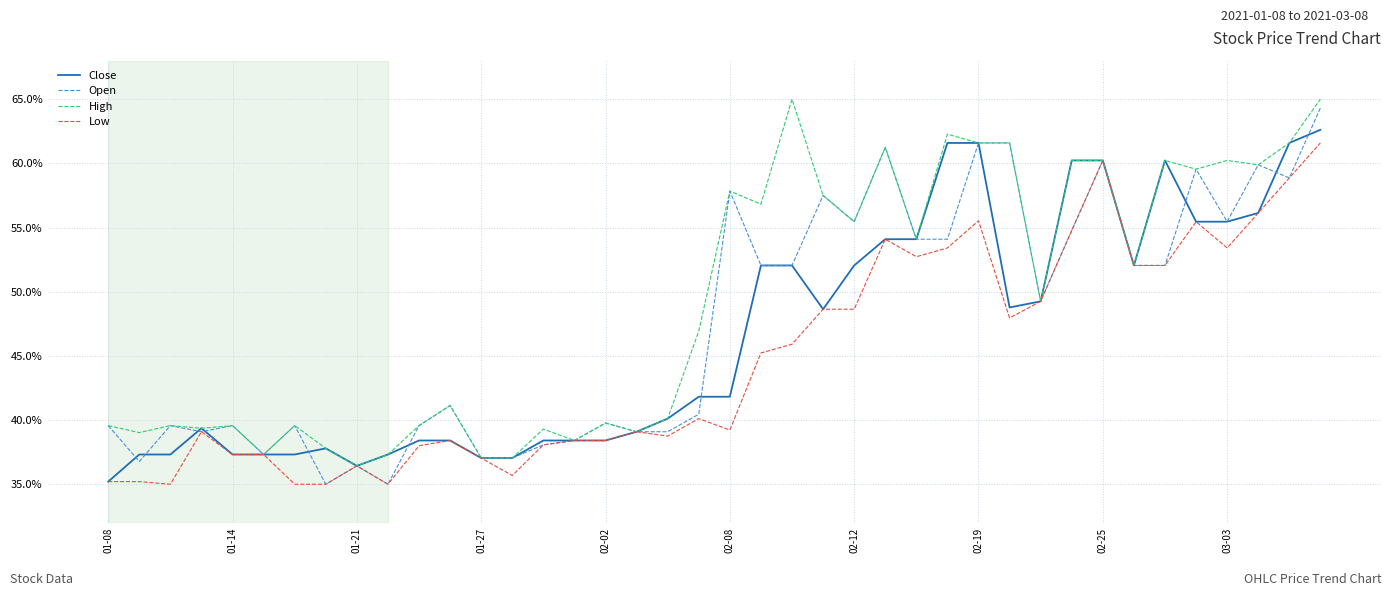

Is this an area chart (filled region under the line)?

No